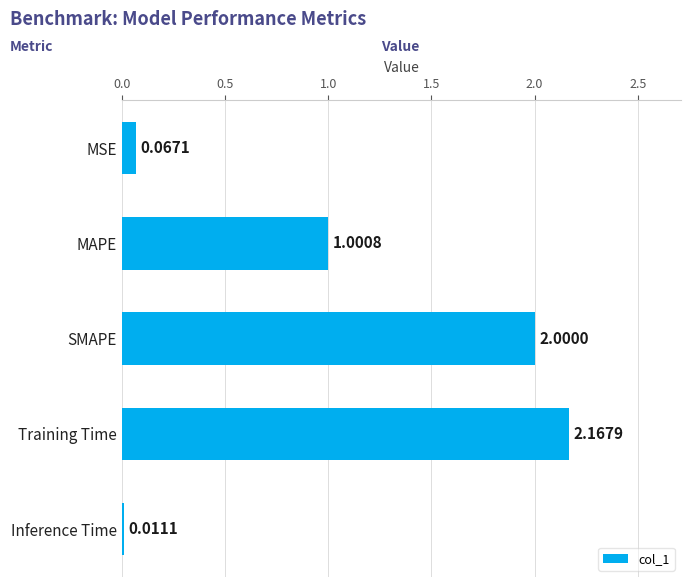

What is the average value?

1.0